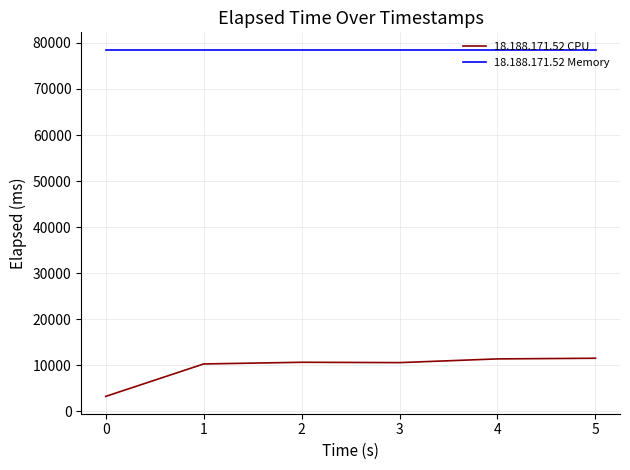

Which series has the largest total across all categories?

18.188.171.52 Memory